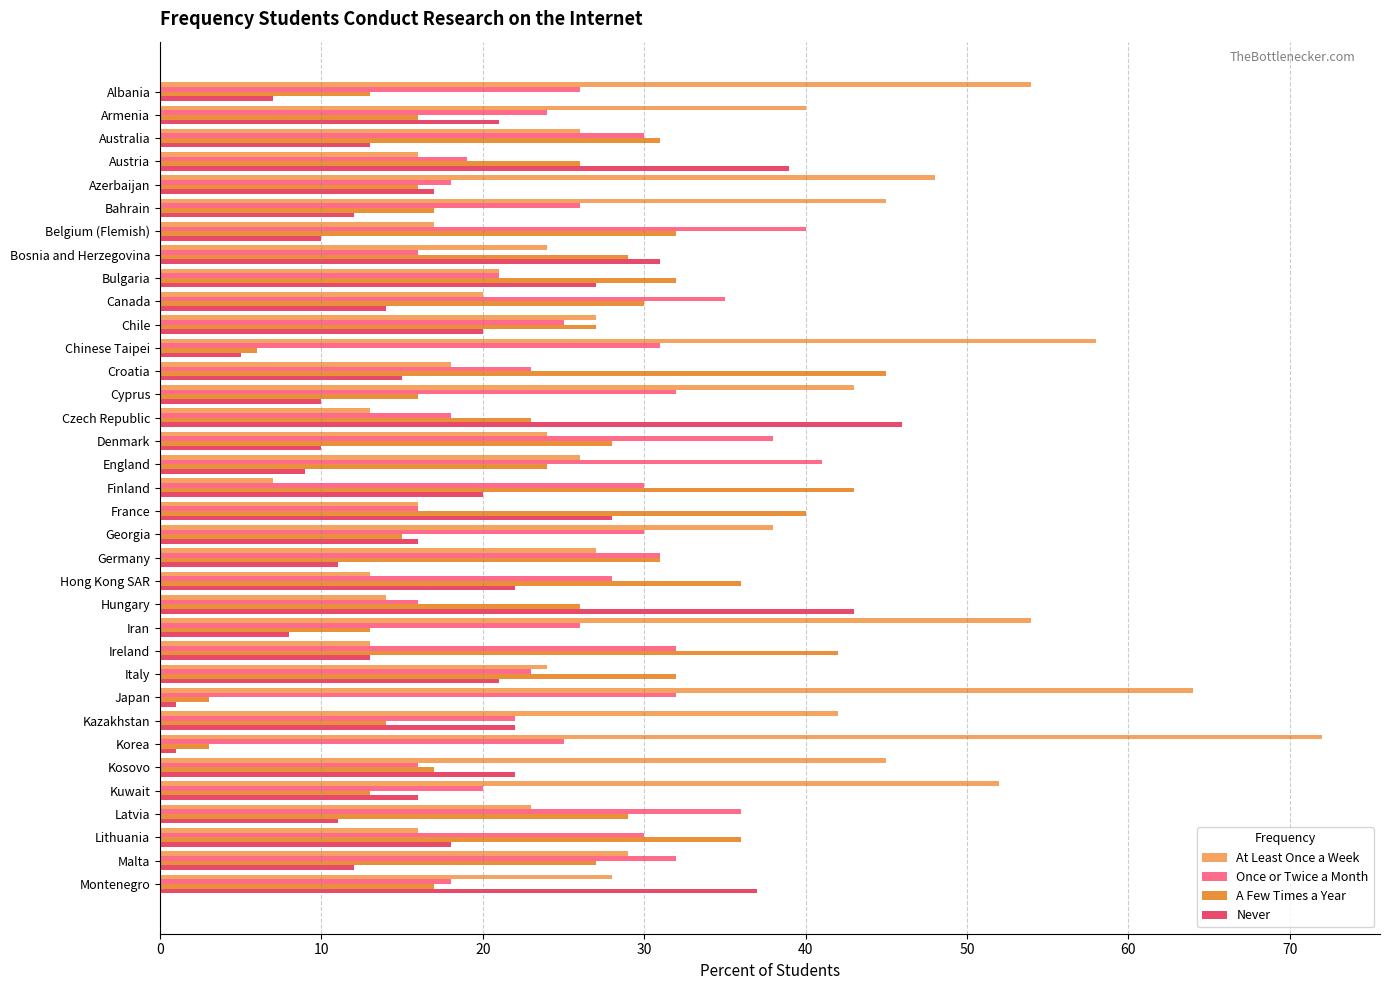

What is the difference between the maximum and minimum values in the A Few Times a Year series?

42